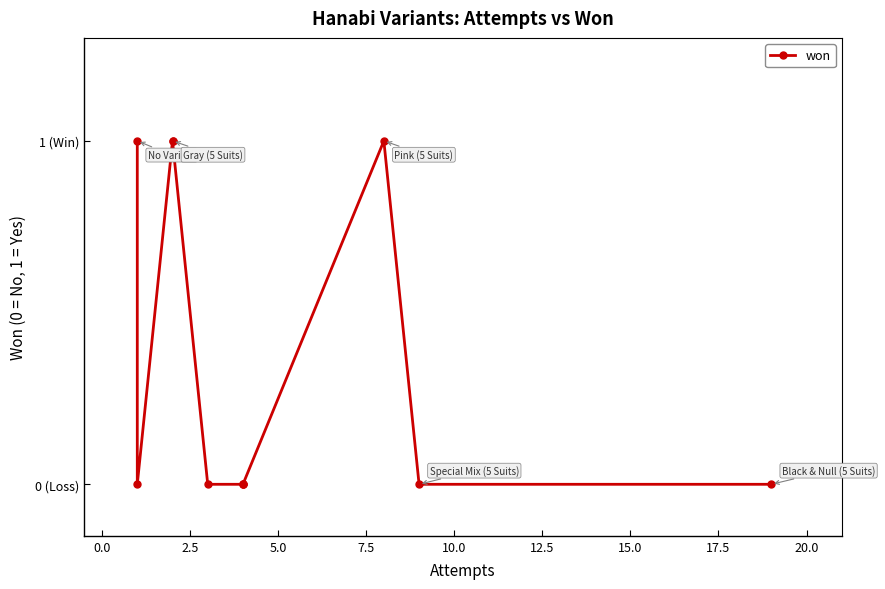

The value at 20.0 is -1. True or false?

False